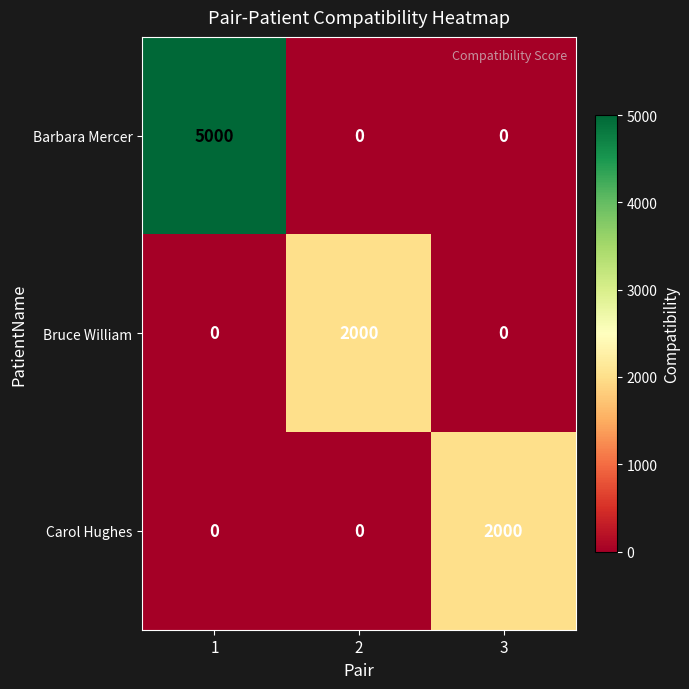

What is the total value across all series at 3?

2000